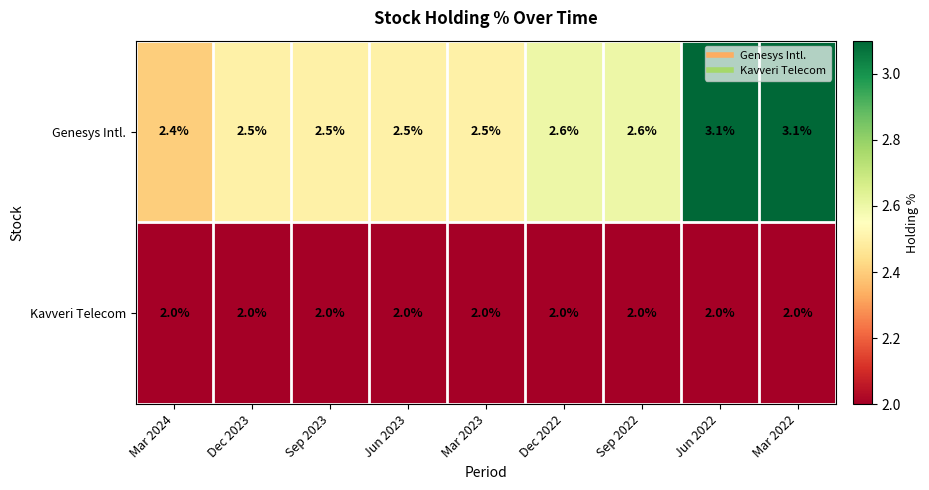

What is the approximate value of Kavveri Telecom at Jun 2023?

2.0